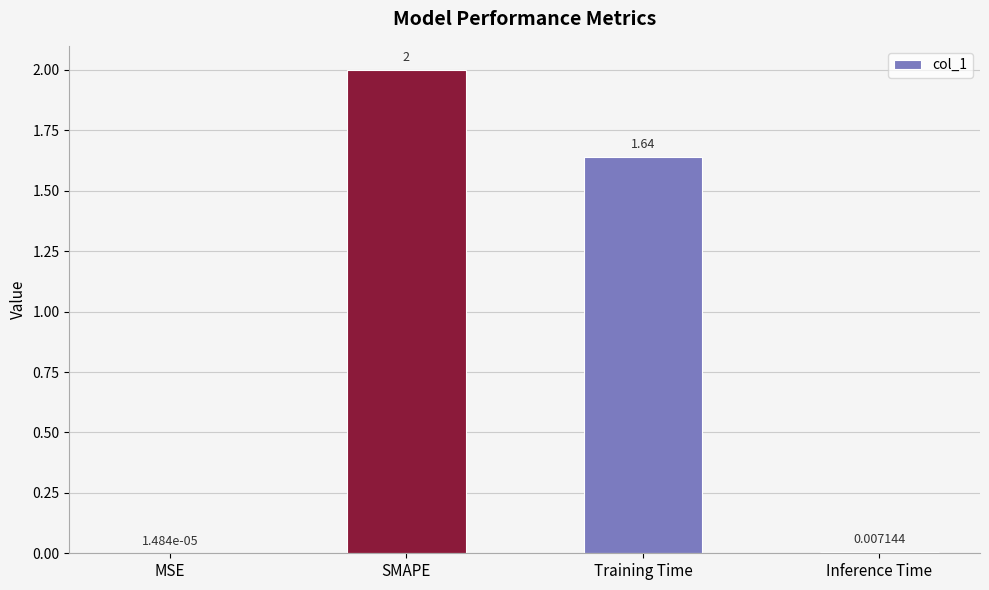

Which label corresponds to the largest value in the chart?

SMAPE